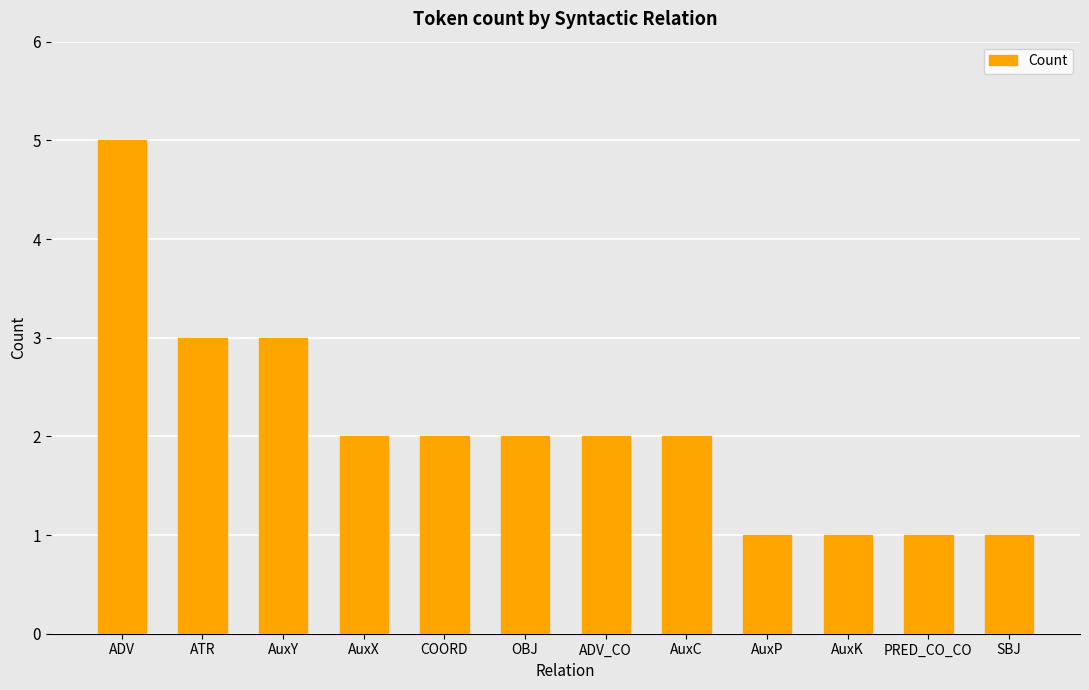

What is the ratio of the value at OBJ to the value at SBJ?

2.0